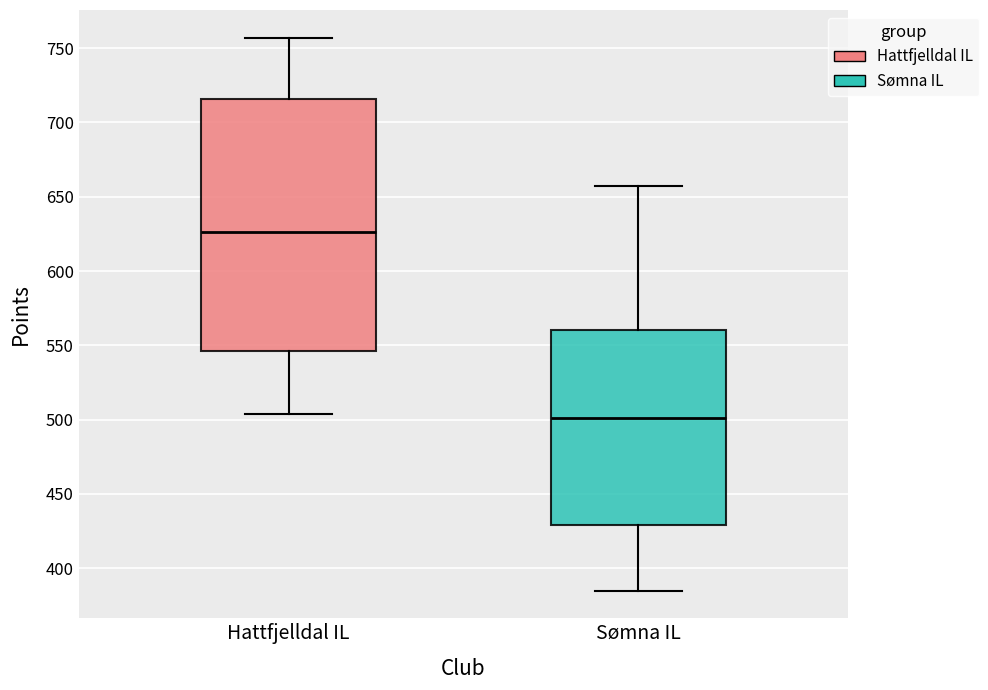

Which box's median line is the highest?

Hattfjelldal IL